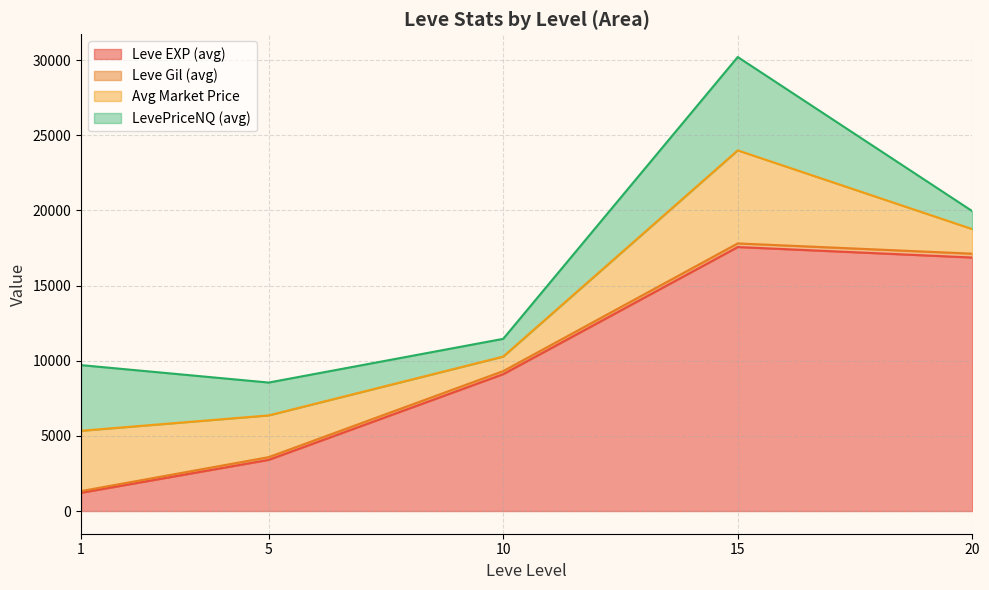

How many categories are shown in the chart?

30